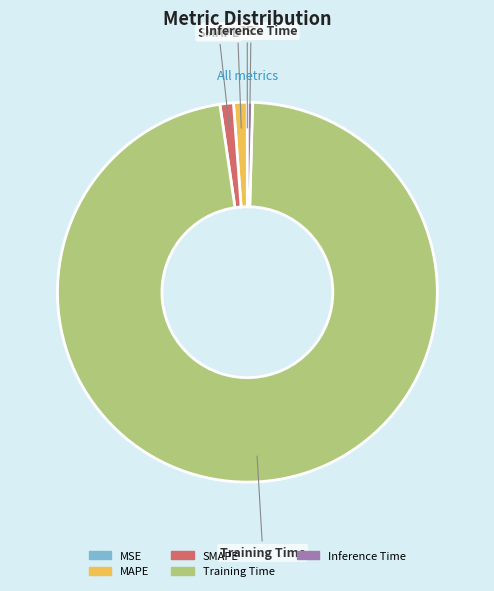

Which category has the biggest portion of the pie?

Training Time